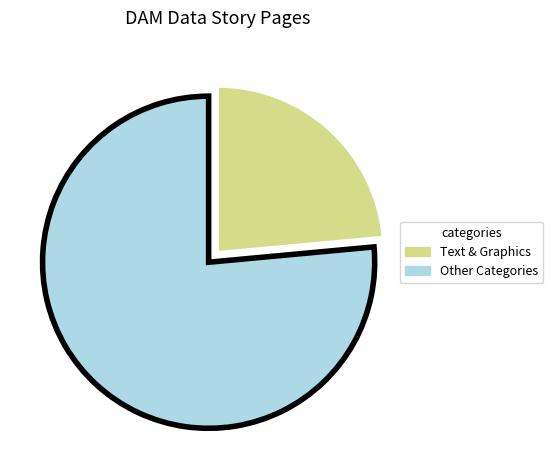

Is there a majority slice in this chart?

Yes